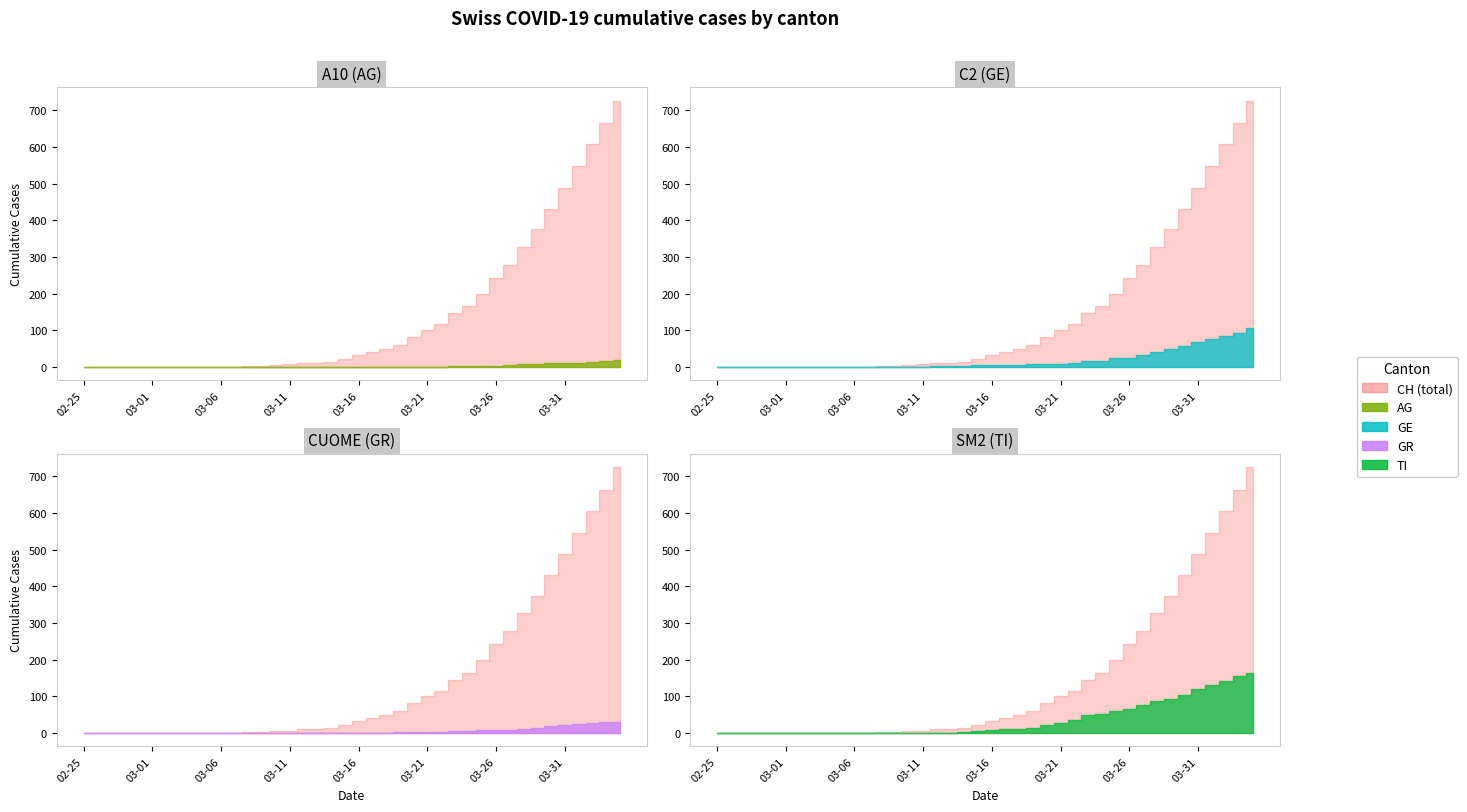

What value does the AG series have at 2020-03-28, to the nearest 10?

10